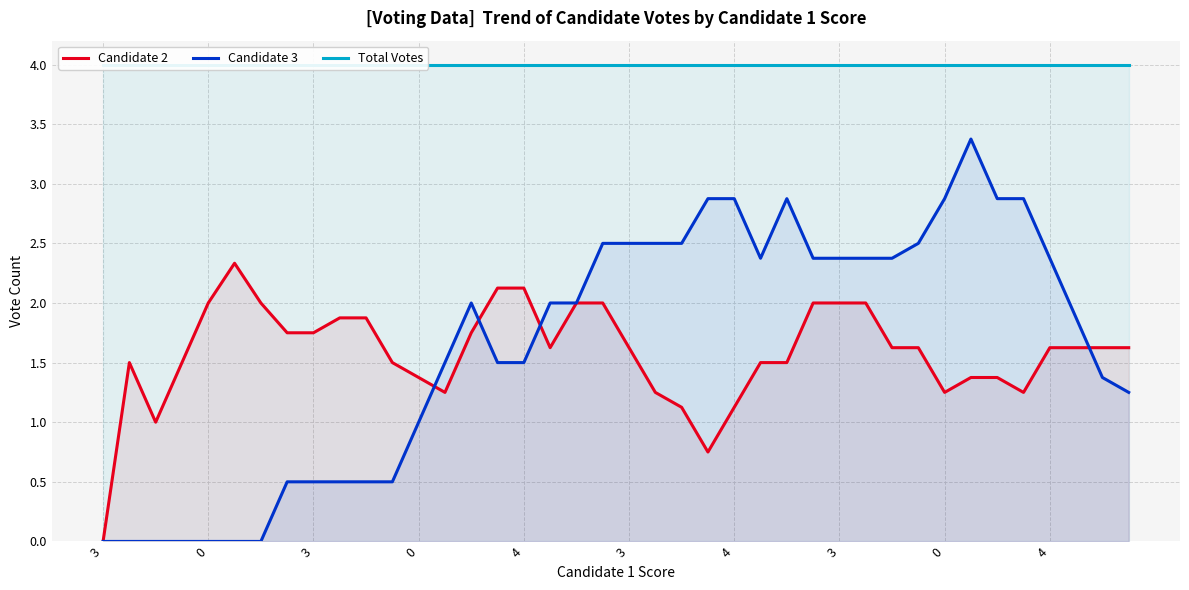

At which category is the sum across all series the highest?

33